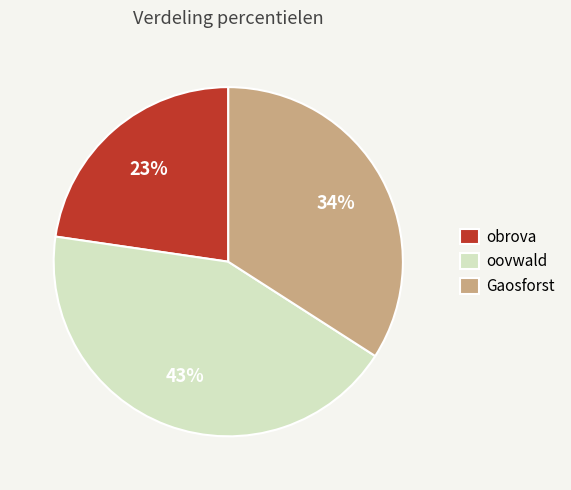

Combined, do obrova and Gaosforst account for over 50%?

Yes